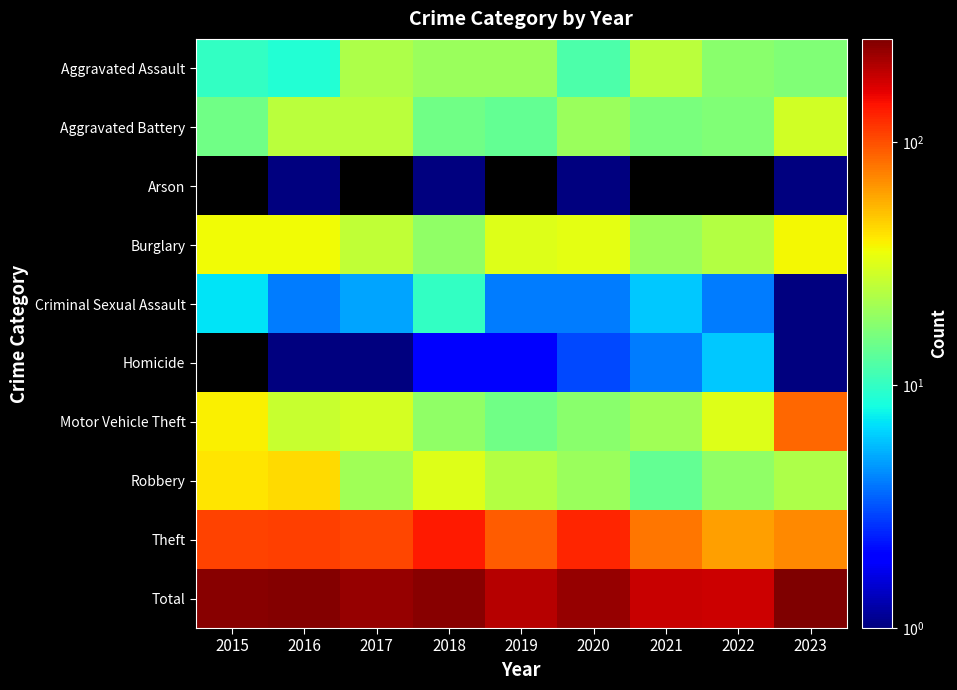

Read the Aggravated Assault value at 2016.

9.0